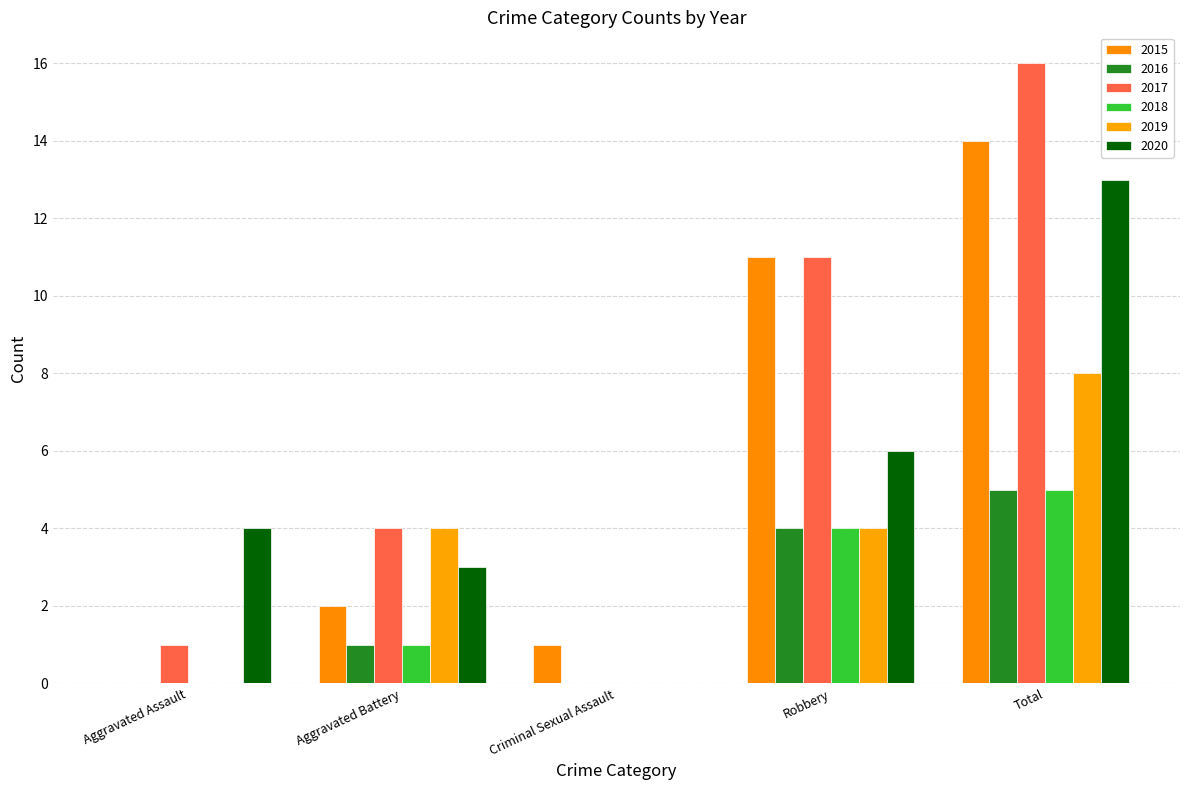

Are the bars grouped side by side (vs. stacked)?

Yes